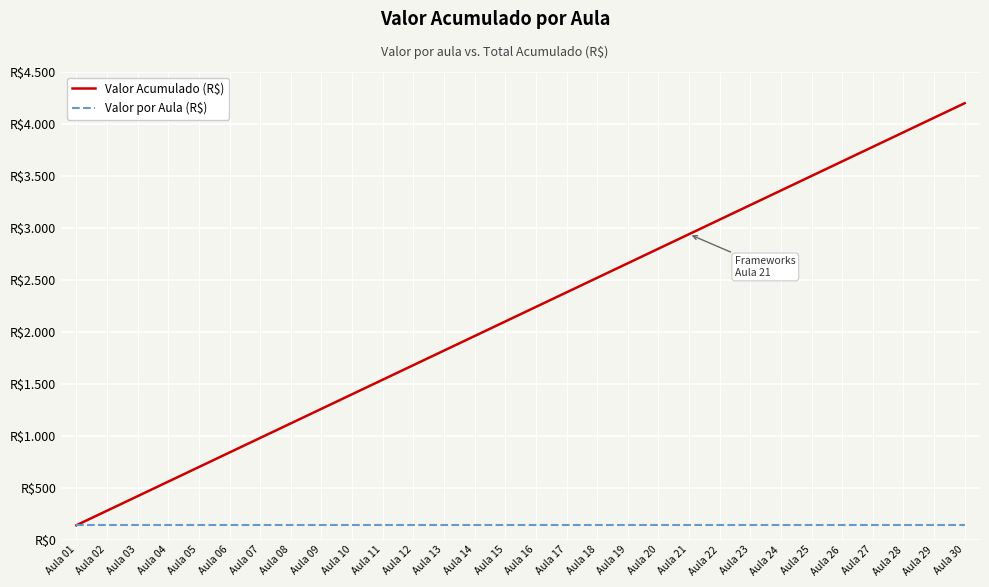

Which series has the largest total across all categories?

Valor Acumulado (R$)